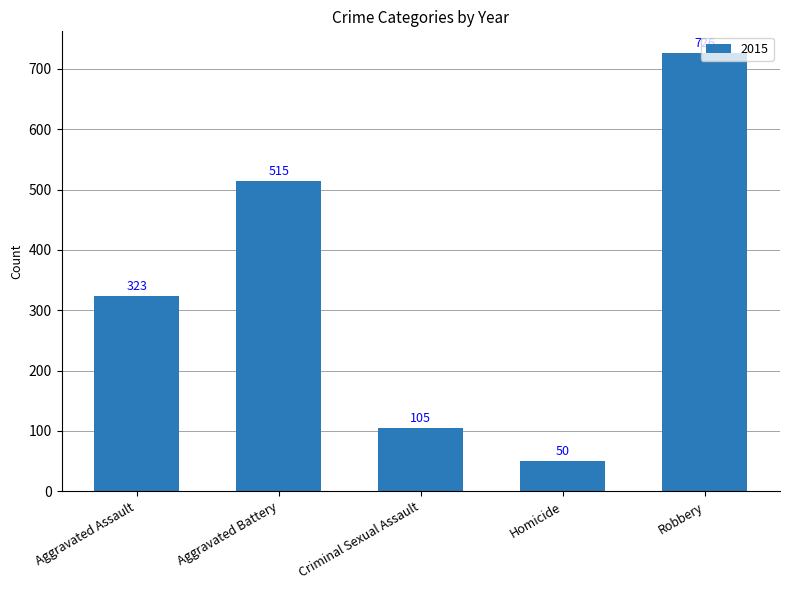

What is the label of the 1st bar from the left?

Aggravated Assault